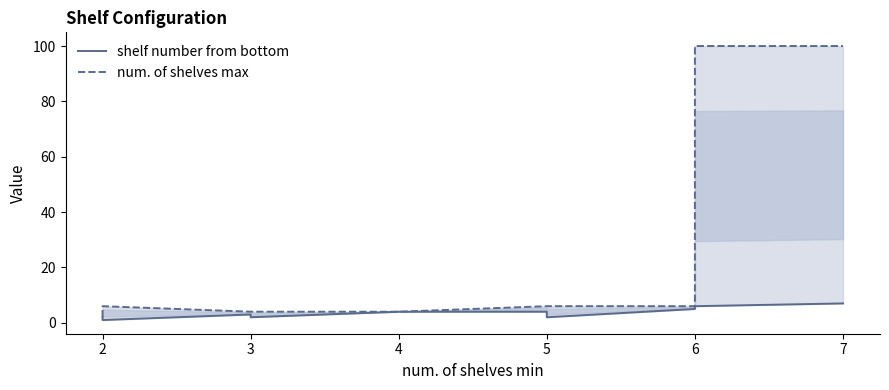

What is the average value of the shelf number from bottom series?

4